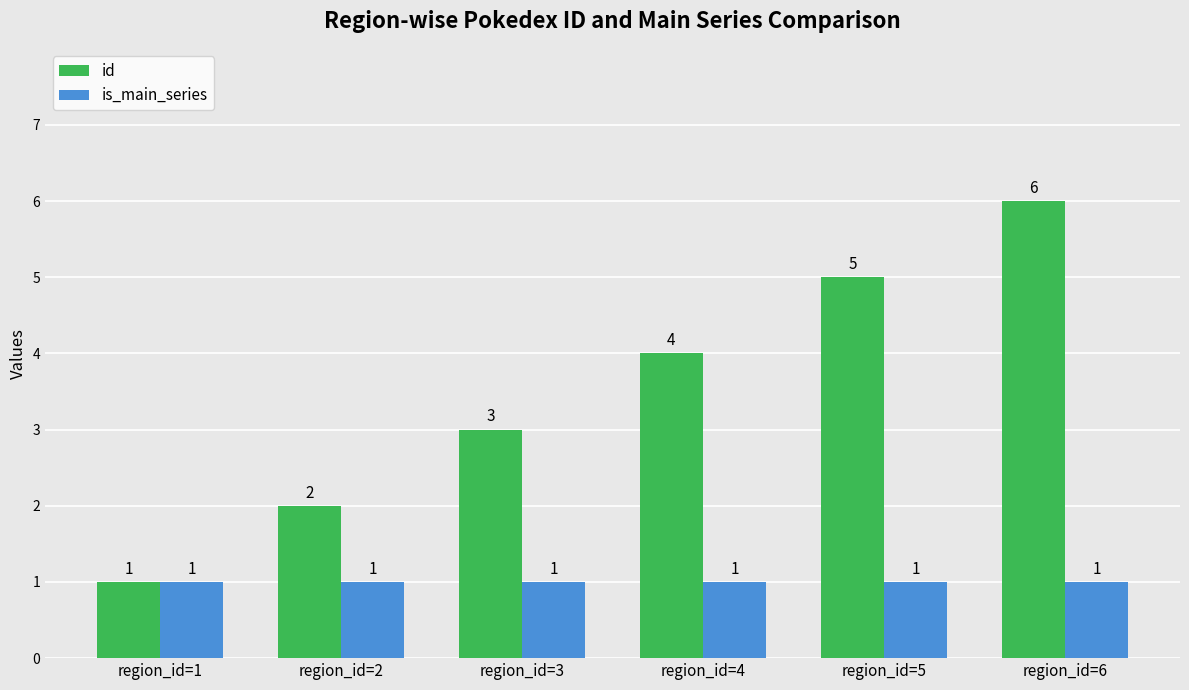

Reading left to right, transcribe all the data shown in this chart.

id: 1	2	3	4	5	6
is_main_series: 1	1	1	1	1	1